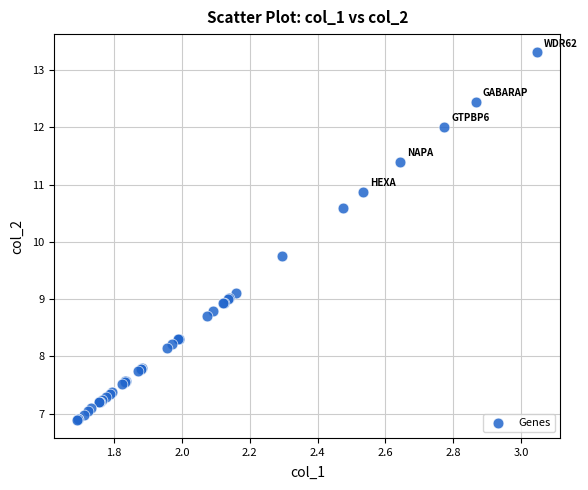

What Y value in the scatter plot is closest to 10?

9.7